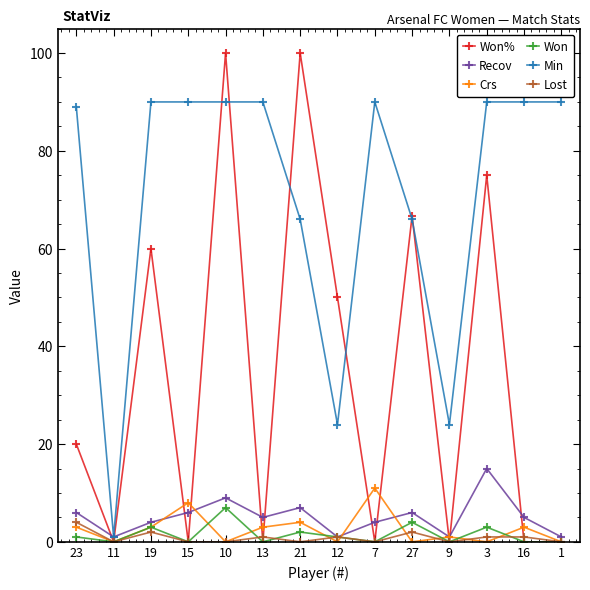

Reading left to right, list all the values displayed in this chart.

Won%: 23=20.0	11=0.0	19=60.0	15=0.0	10=100.0	13=0.0	21=100.0	12=50.0	7=0.0	27=66.7	9=0.0	3=75.0	16=0.0	1=0.0
Recov: 23=6.0	11=1.0	19=4.0	15=6.0	10=9.0	13=5.0	21=7.0	12=1.0	7=4.0	27=6.0	9=1.0	3=15.0	16=5.0	1=1.0
Crs: 23=3.0	11=0.0	19=3.0	15=8.0	10=0.0	13=3.0	21=4.0	12=0.0	7=11.0	27=0.0	9=1.0	3=0.0	16=3.0	1=0.0
Won: 23=1.0	11=0.0	19=3.0	15=0.0	10=7.0	13=0.0	21=2.0	12=1.0	7=0.0	27=4.0	9=0.0	3=3.0	16=0.0	1=0.0
Min: 23=89.0	11=1.0	19=90.0	15=90.0	10=90.0	13=90.0	21=66.0	12=24.0	7=90.0	27=66.0	9=24.0	3=90.0	16=90.0	1=90.0
Lost: 23=4.0	11=0.0	19=2.0	15=0.0	10=0.0	13=1.0	21=0.0	12=1.0	7=0.0	27=2.0	9=0.0	3=1.0	16=1.0	1=0.0